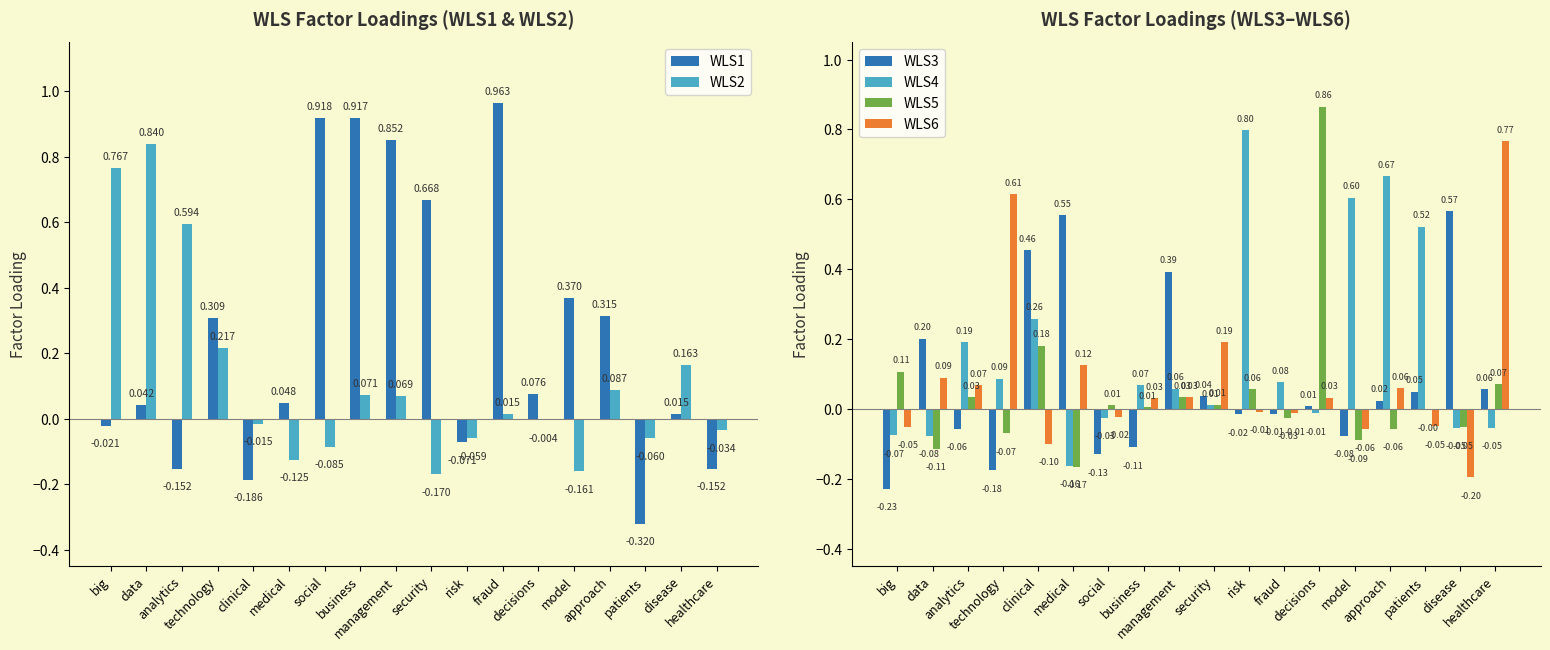

Reading right to left, extract all data points from this chart.

WLS1: healthcare=-0.2	disease=0.0	patients=-0.3	approach=0.3	model=0.4	decisions=0.1	fraud=1.0	risk=-0.1	security=0.7	management=0.9	business=0.9	social=0.9	medical=0.0	clinical=-0.2	technology=0.3	analytics=-0.2	data=0.0	big=-0.0
WLS2: healthcare=-0.0	disease=0.2	patients=-0.1	approach=0.1	model=-0.2	decisions=-0.0	fraud=0.0	risk=-0.1	security=-0.2	management=0.1	business=0.1	social=-0.1	medical=-0.1	clinical=-0.0	technology=0.2	analytics=0.6	data=0.8	big=0.8
WLS3: healthcare=0.1	disease=0.6	patients=0.0	approach=0.0	model=-0.1	decisions=0.0	fraud=-0.0	risk=-0.0	security=0.0	management=0.4	business=-0.1	social=-0.1	medical=0.6	clinical=0.5	technology=-0.2	analytics=-0.1	data=0.2	big=-0.2
WLS4: healthcare=-0.1	disease=-0.1	patients=0.5	approach=0.7	model=0.6	decisions=-0.0	fraud=0.1	risk=0.8	security=0.0	management=0.1	business=0.1	social=-0.0	medical=-0.2	clinical=0.3	technology=0.1	analytics=0.2	data=-0.1	big=-0.1
WLS5: healthcare=0.1	disease=-0.1	patients=-0.0	approach=-0.1	model=-0.1	decisions=0.9	fraud=-0.0	risk=0.1	security=0.0	management=0.0	business=0.0	social=0.0	medical=-0.2	clinical=0.2	technology=-0.1	analytics=0.0	data=-0.1	big=0.1
WLS6: healthcare=0.8	disease=-0.2	patients=-0.1	approach=0.1	model=-0.1	decisions=0.0	fraud=-0.0	risk=-0.0	security=0.2	management=0.0	business=0.0	social=-0.0	medical=0.1	clinical=-0.1	technology=0.6	analytics=0.1	data=0.1	big=-0.1